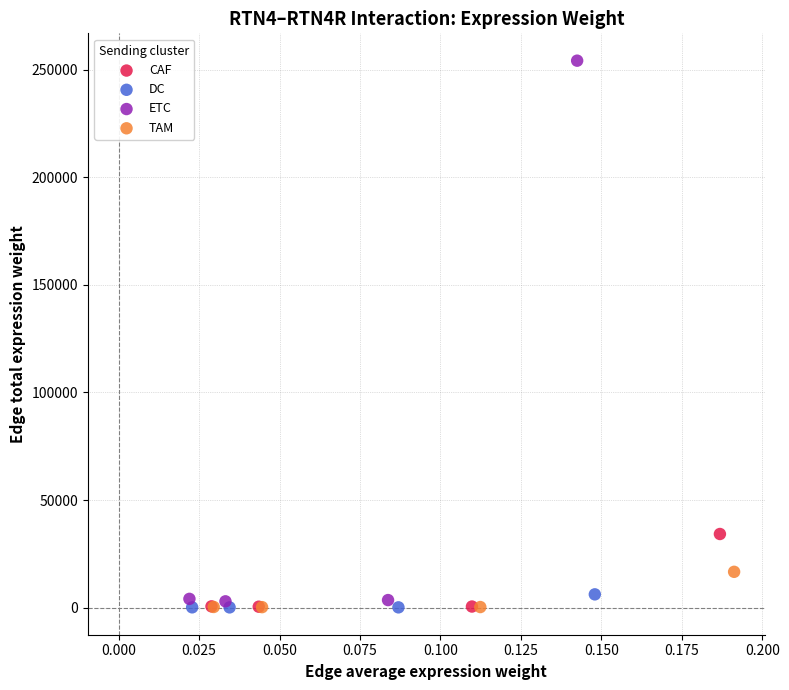

Which series has the largest Y range (max minus min)?

ETC